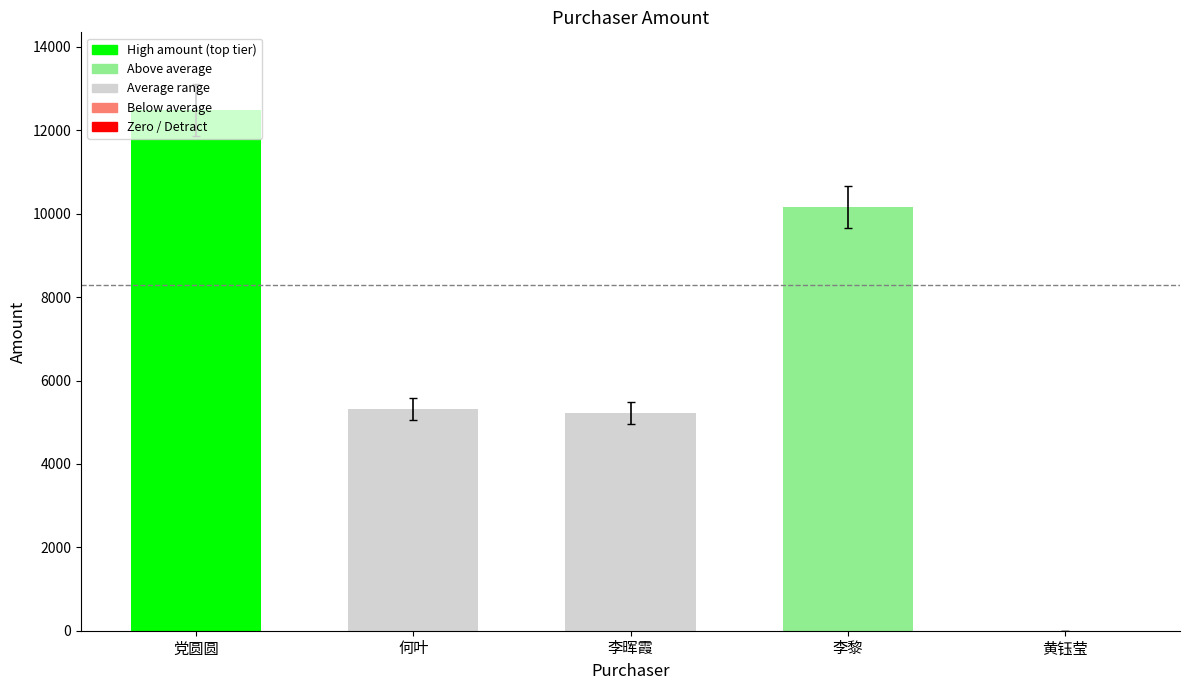

Is it true that the value at 李黎 is 10167.8?

True